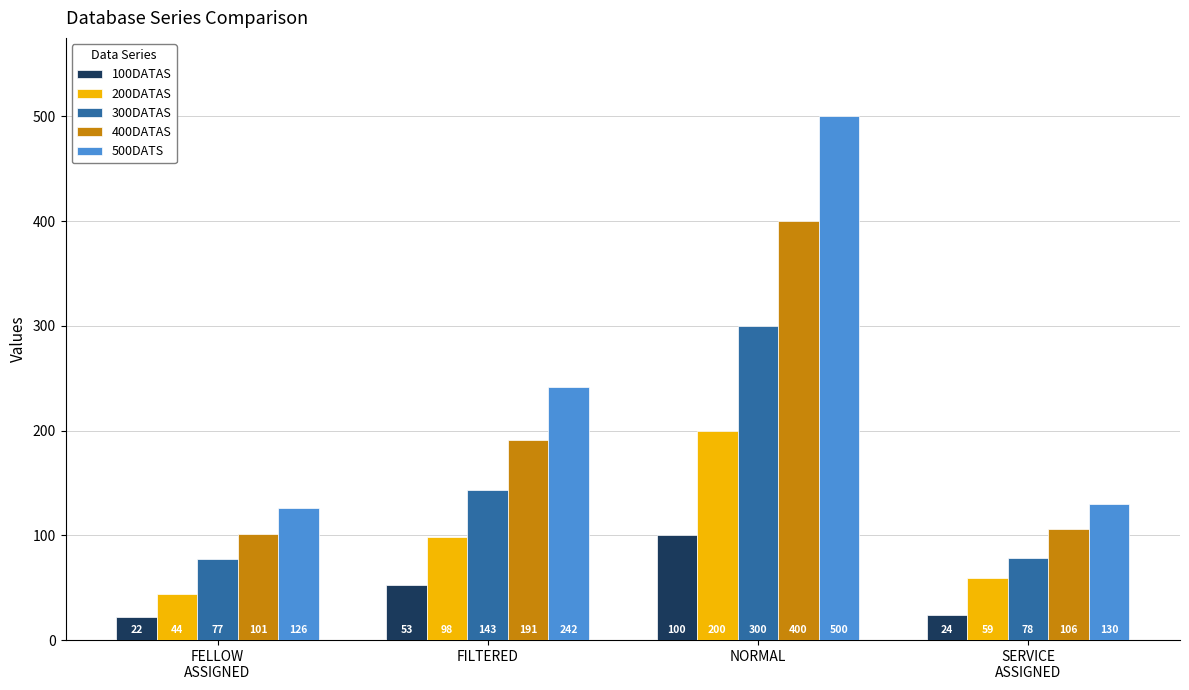

At which category does the chart reach its minimum across all series?

FELLOW
ASSIGNED